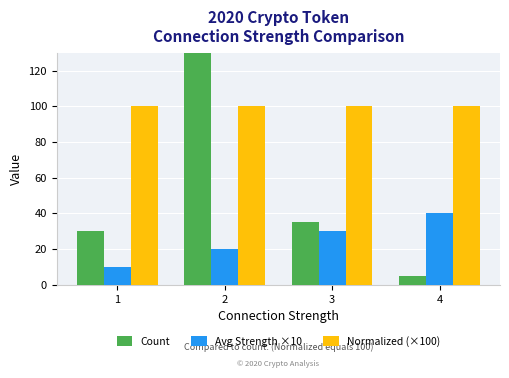

Count the number of data series in this chart.

3